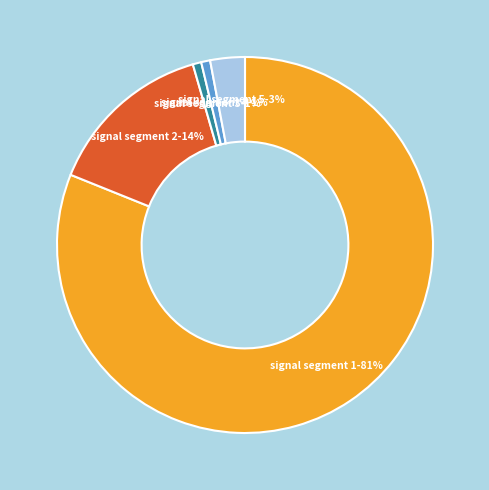

How many segments does this pie chart have?

5